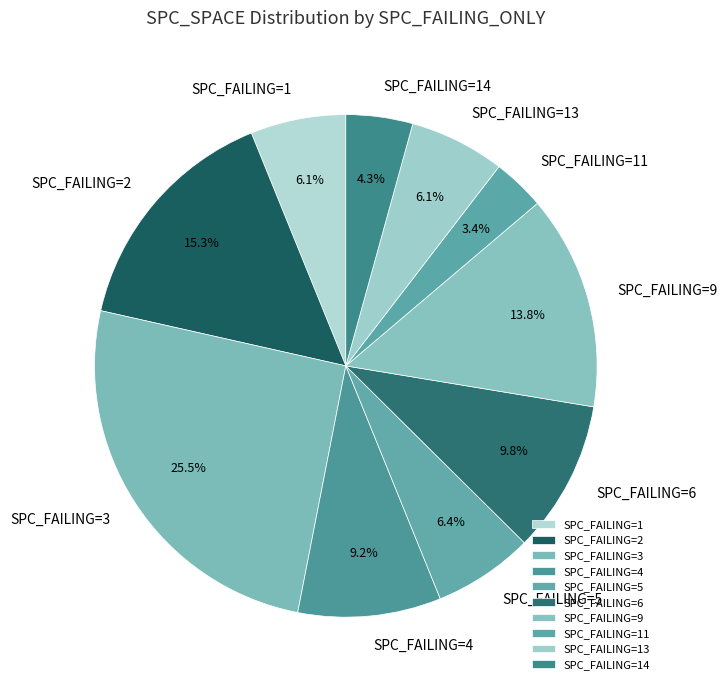

Which slice is the smallest?

SPC_FAILING=11